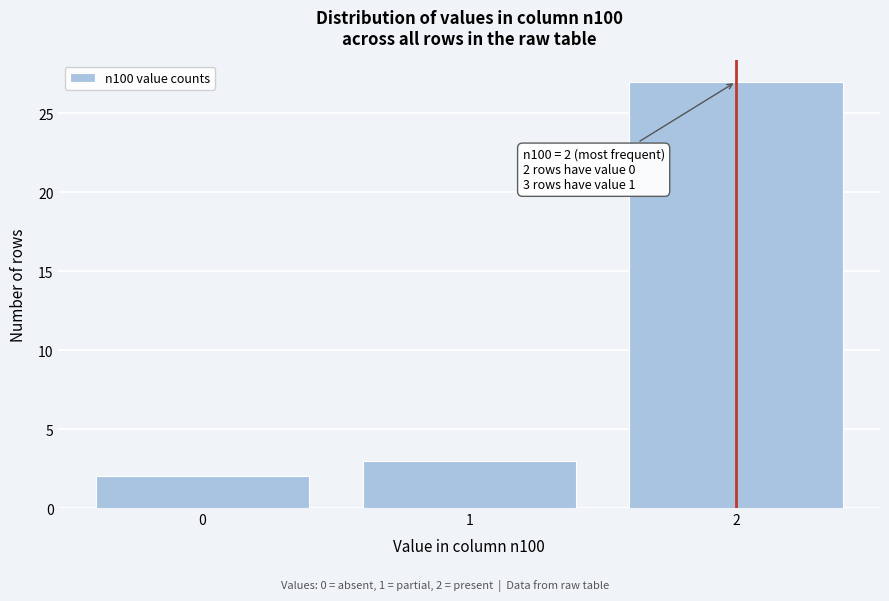

Reading left to right, transcribe all the data shown in this chart.

0=2	1=3	2=27